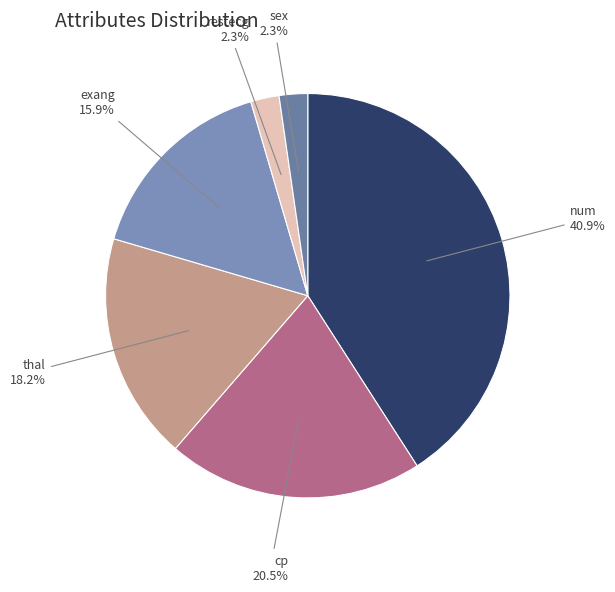

Is there any slice that represents more than half of the pie?

No